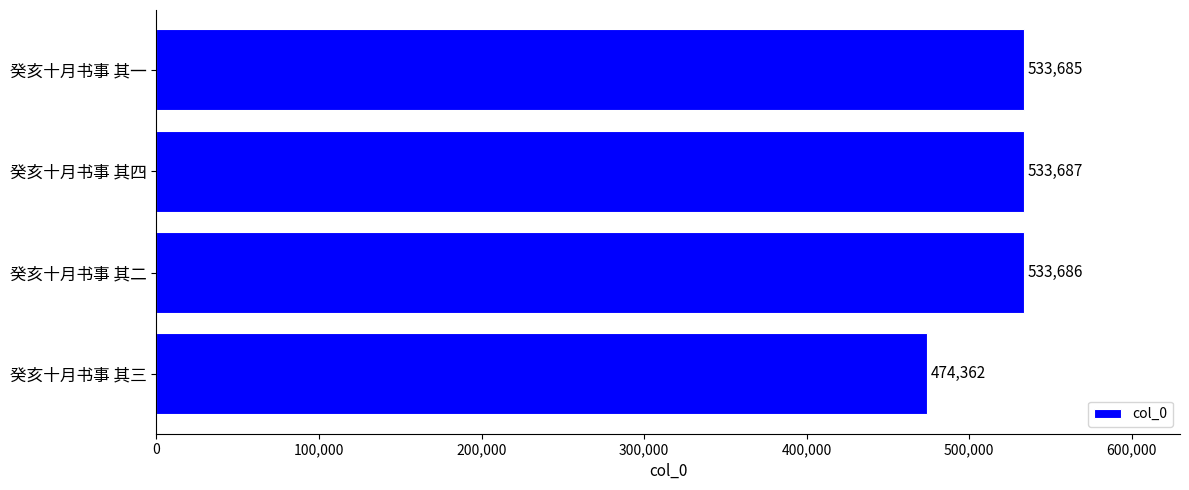

What is the smallest value displayed?

474362